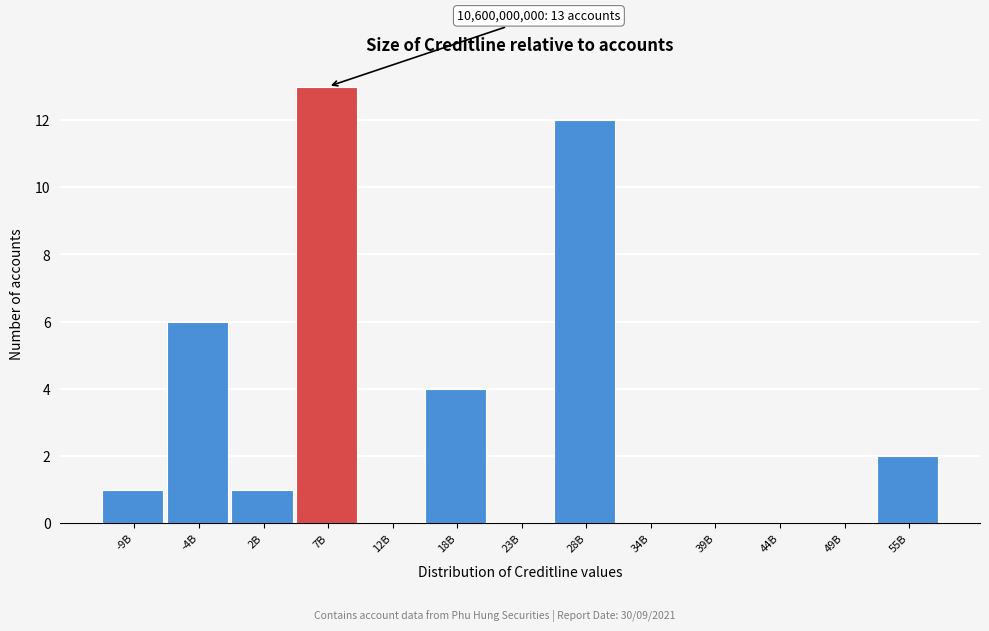

Reading left to right, transcribe all the data shown in this chart.

-9B=1	-4B=6	2B=1	7B=13	12B=0	18B=4	23B=0	28B=12	34B=0	39B=0	44B=0	49B=0	55B=2